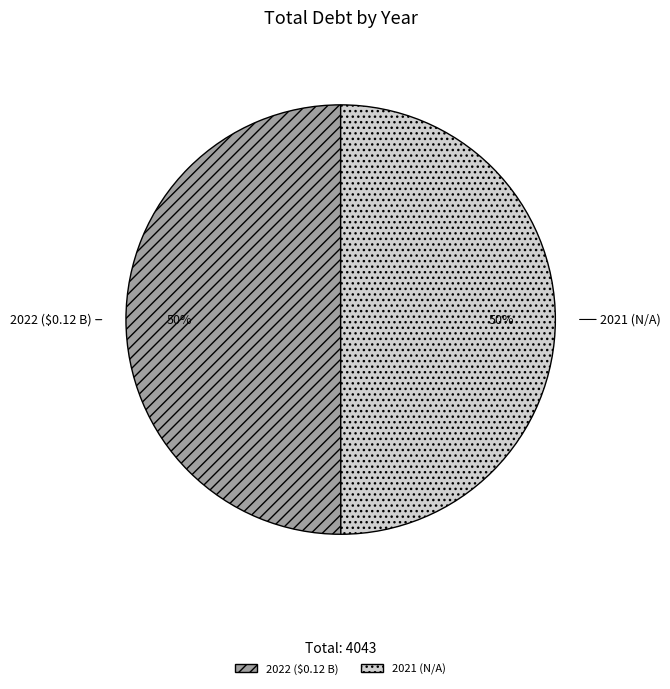

Approximately how many times larger is the value at 2021 (N/A) compared to 2022 ($0.12 B)?

1.0